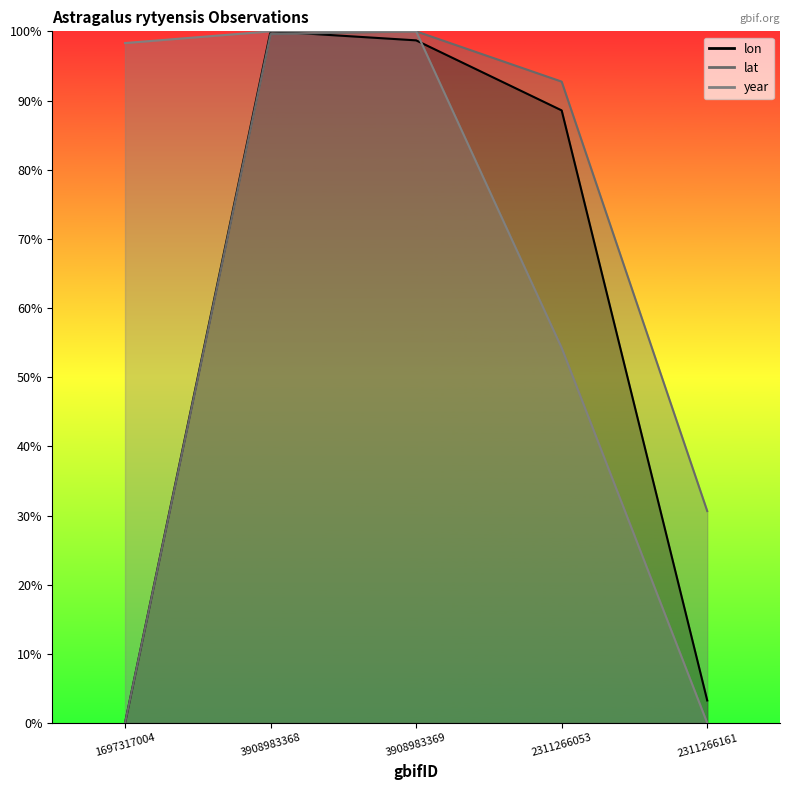

At how many categories does at least one series exceed 0?

5